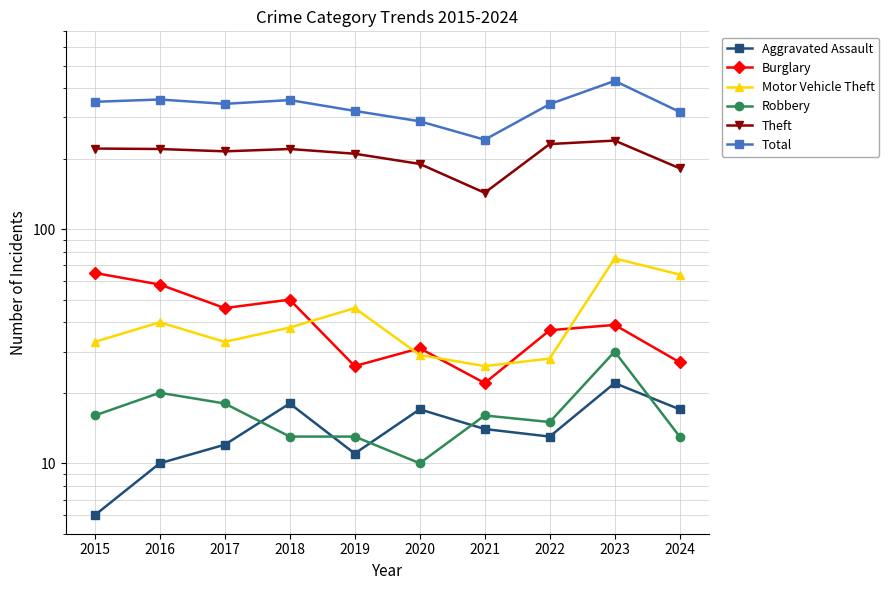

Is the value of Aggravated Assault at 2015 greater than the value of Motor Vehicle Theft at 2018?

No